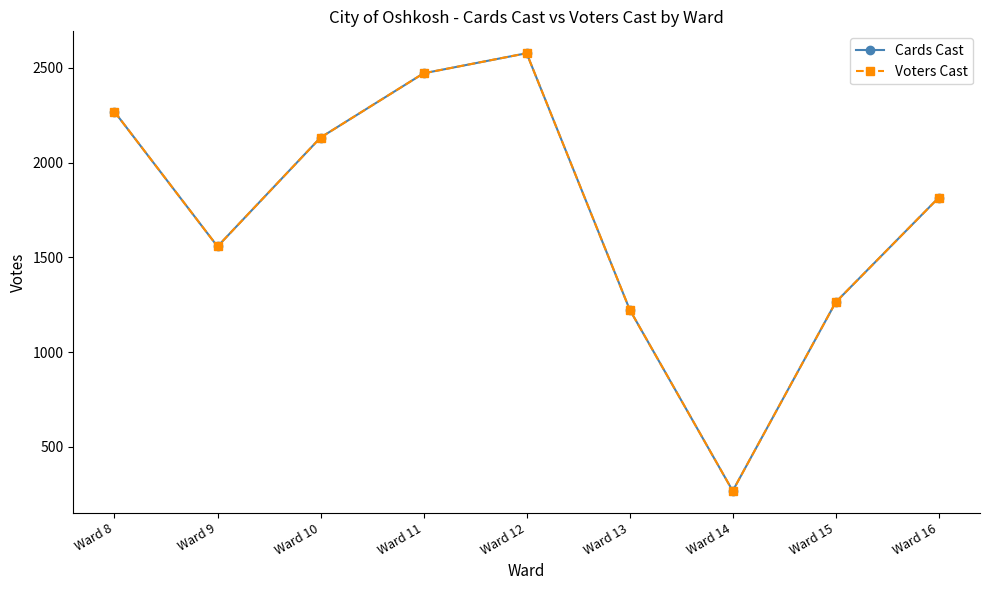

True or false: Voters Cast and Cards Cast cross at least once.

False